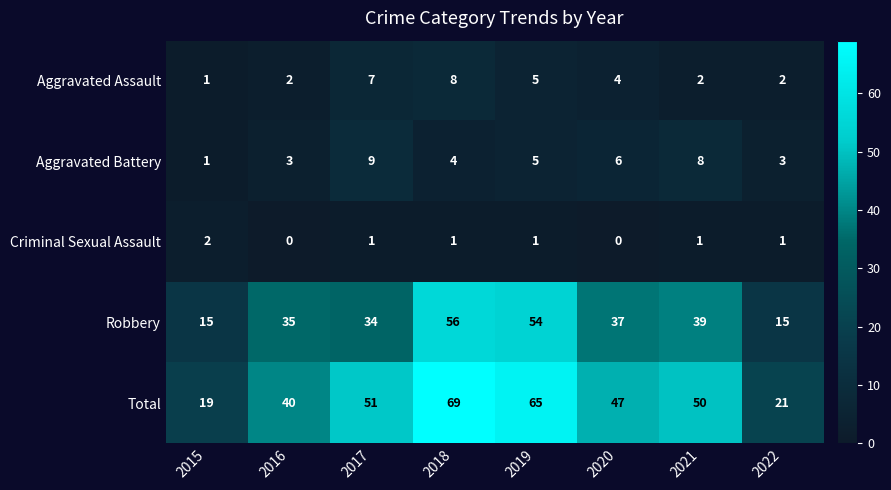

What is the difference between the second highest and second lowest values in the Aggravated Battery series?

5